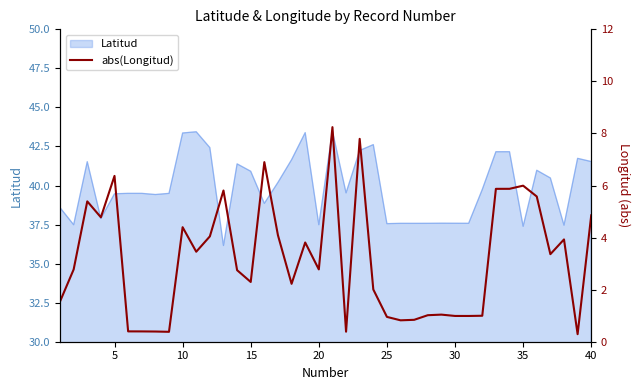

What is the highest value of the Latitud series?

43.5